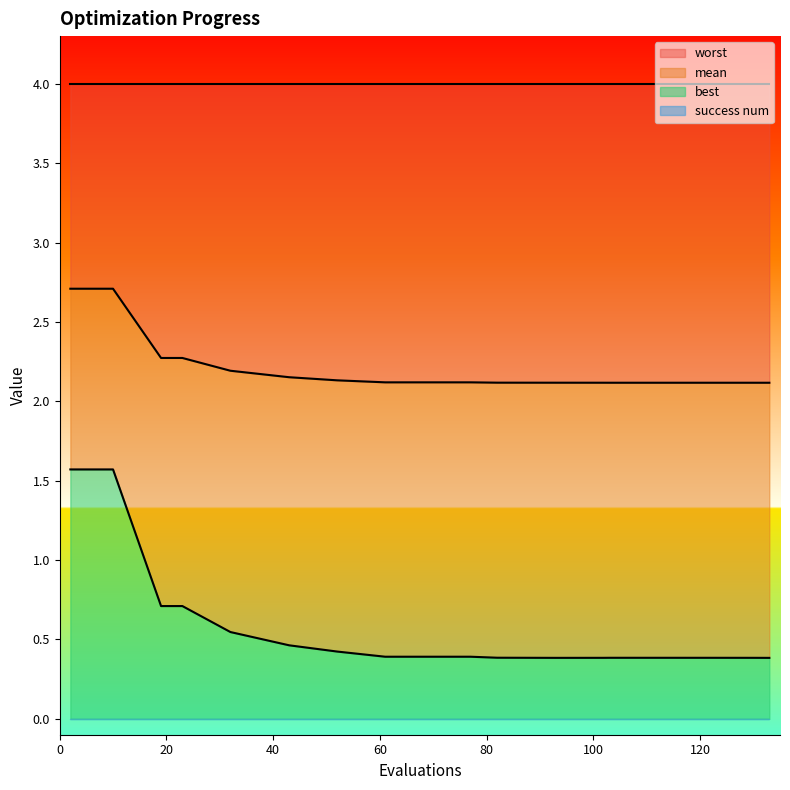

What value does the best series have at 23?

0.7